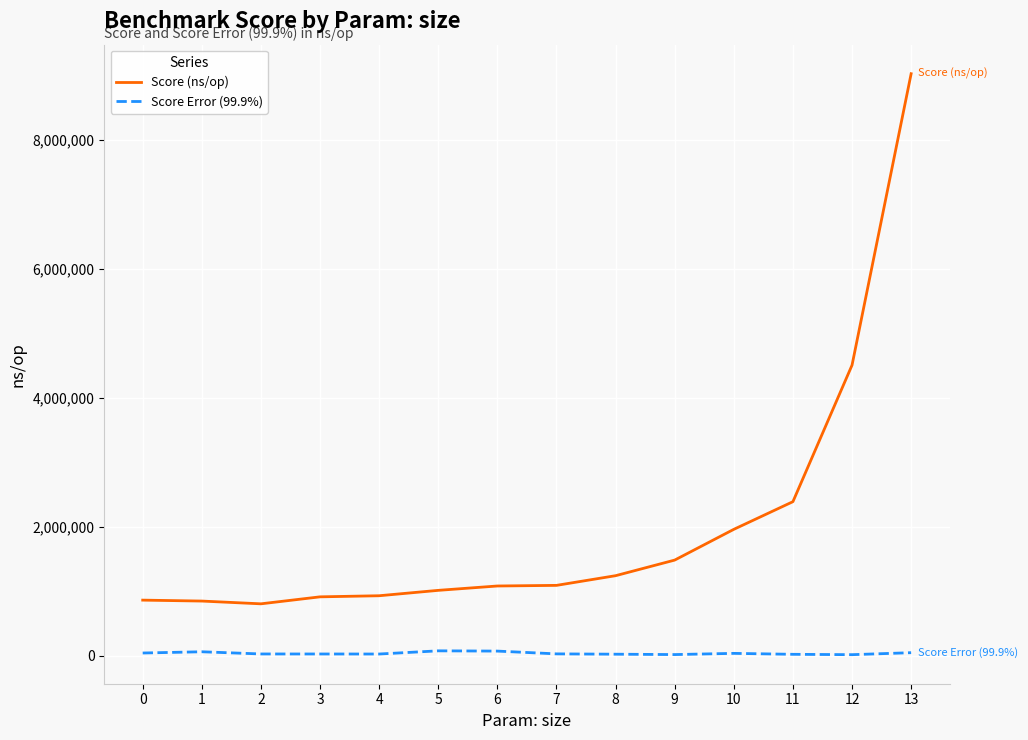

Which series has the largest total across all categories?

Score (ns/op)